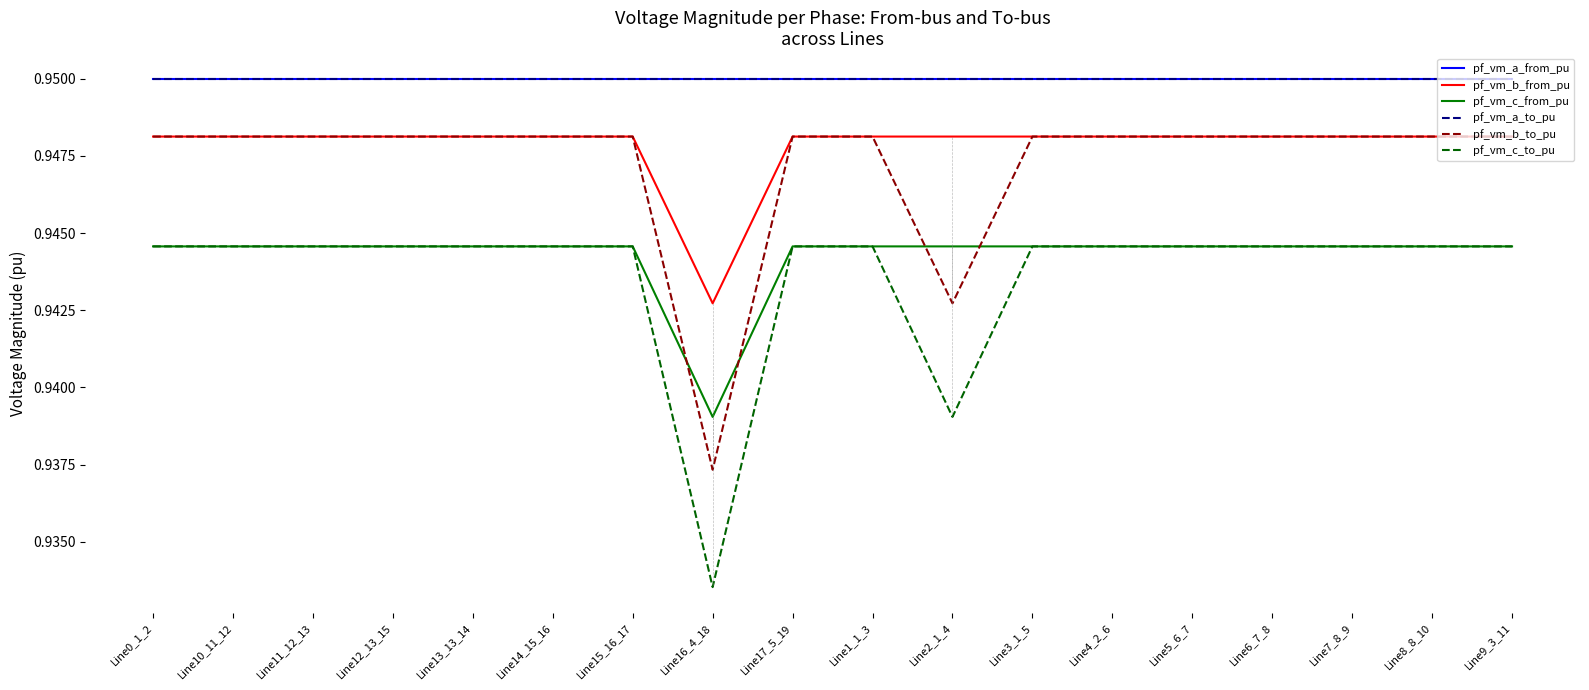

Does the chart display data point markers on the line(s)?

No